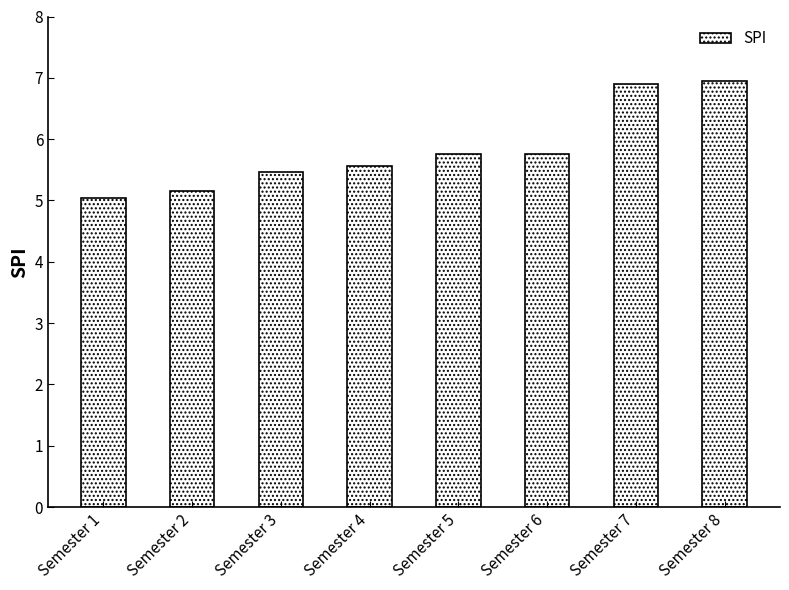

What is the difference between the second highest and minimum values?

1.9